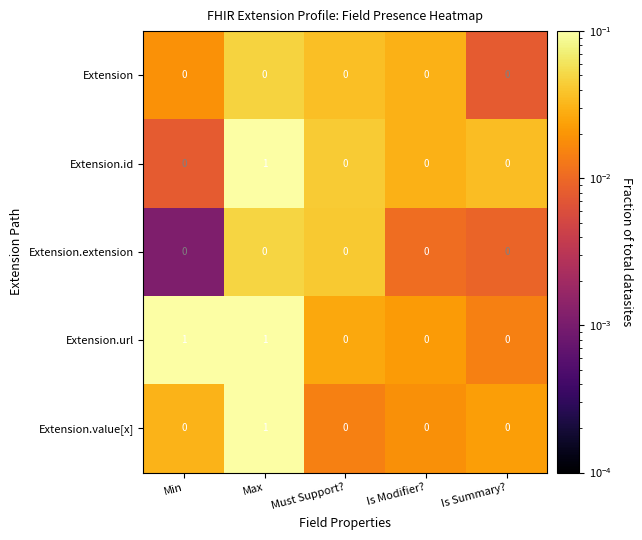

Reading left to right, transcribe all the data shown in this chart.

Extension: 0	0	0	0	0
Extension.id: 0	1	0	0	0
Extension.extension: 0	0	0	0	0
Extension.url: 1	1	0	0	0
Extension.value[x]: 0	1	0	0	0